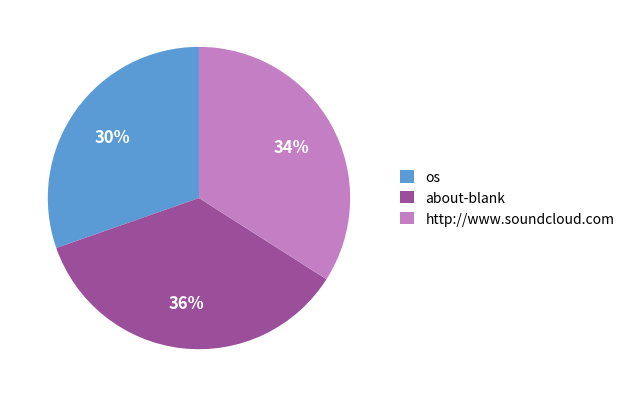

Is it true that os is 30% of the pie?

True